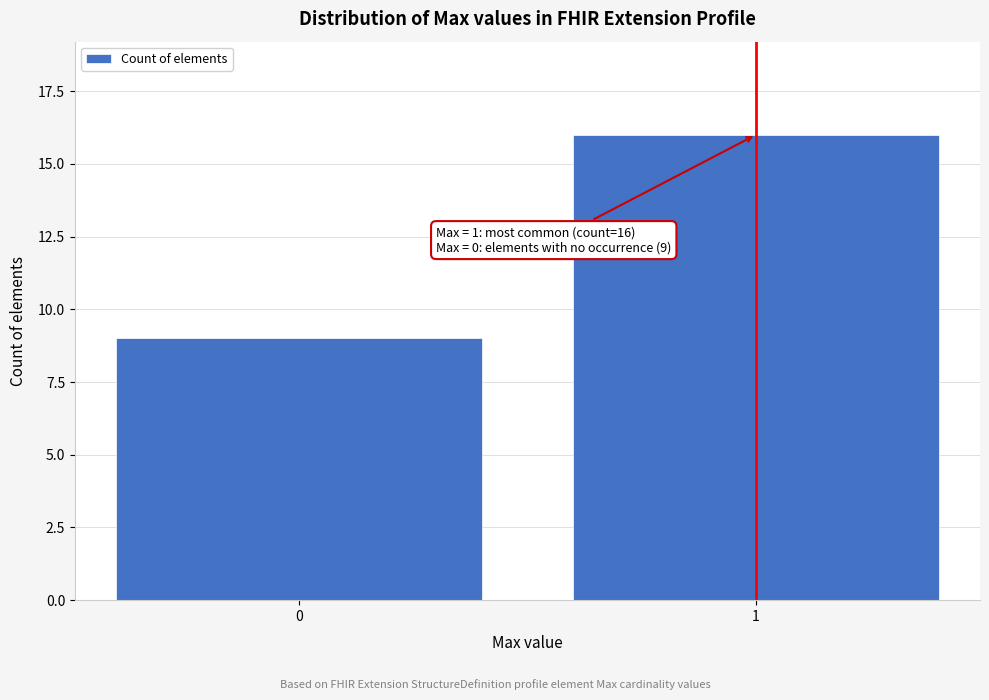

Reading left to right, transcribe all the data shown in this chart.

0=9	1=16